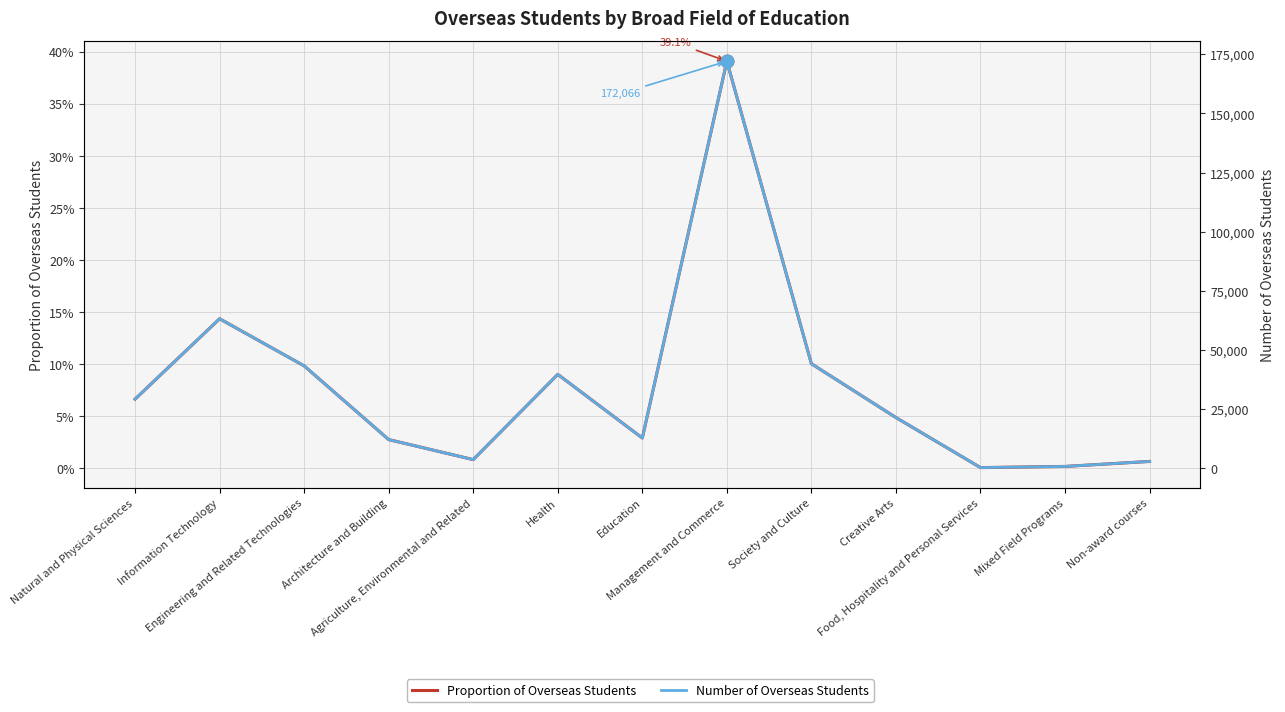

What is the value of the Proportion of Overseas Students point at the 3rd from the left?

0.1